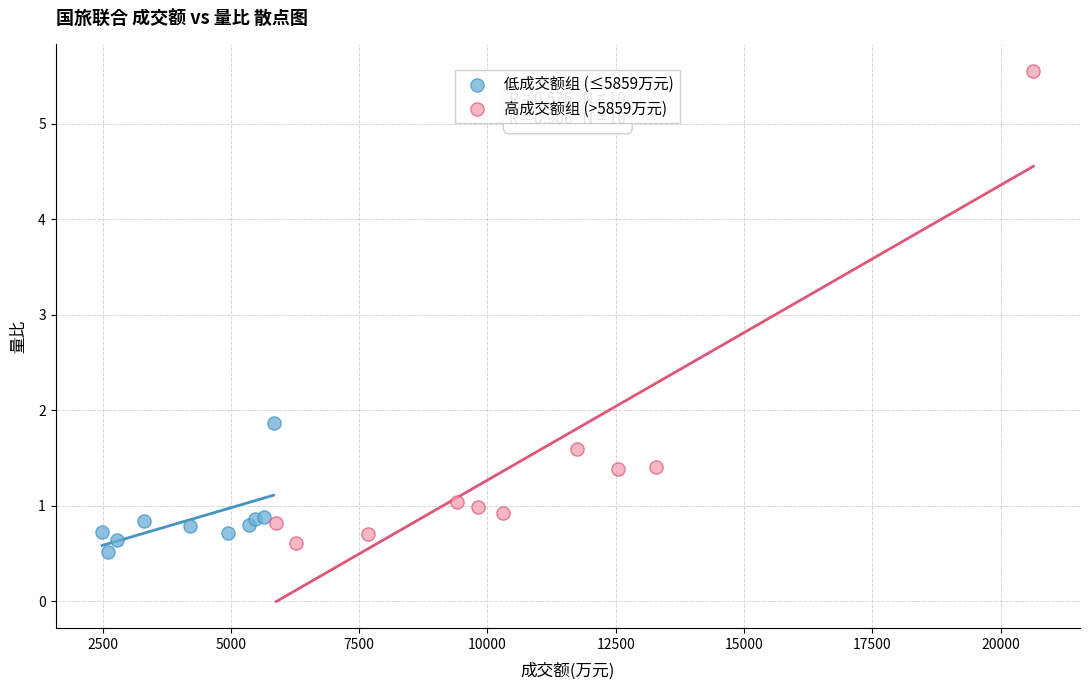

Which series has the largest Y range (max minus min)?

高成交额组 (>5859万元)